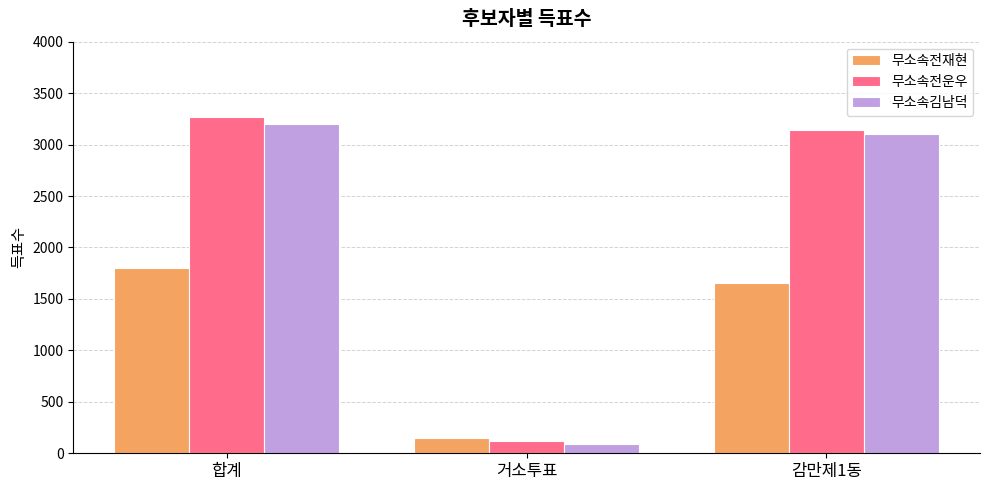

How many bars are there in each group?

3